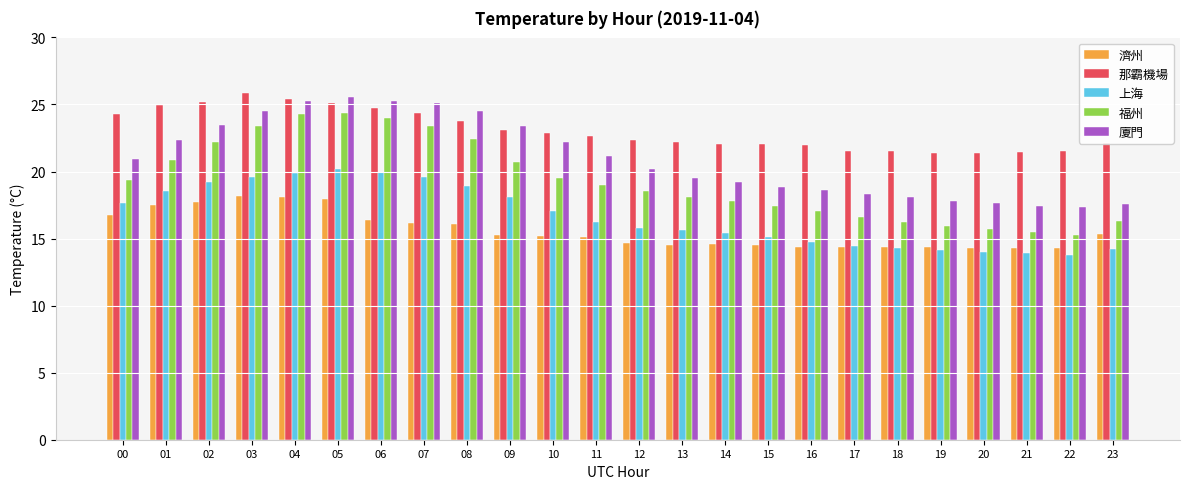

What is the greatest value displayed?

25.9